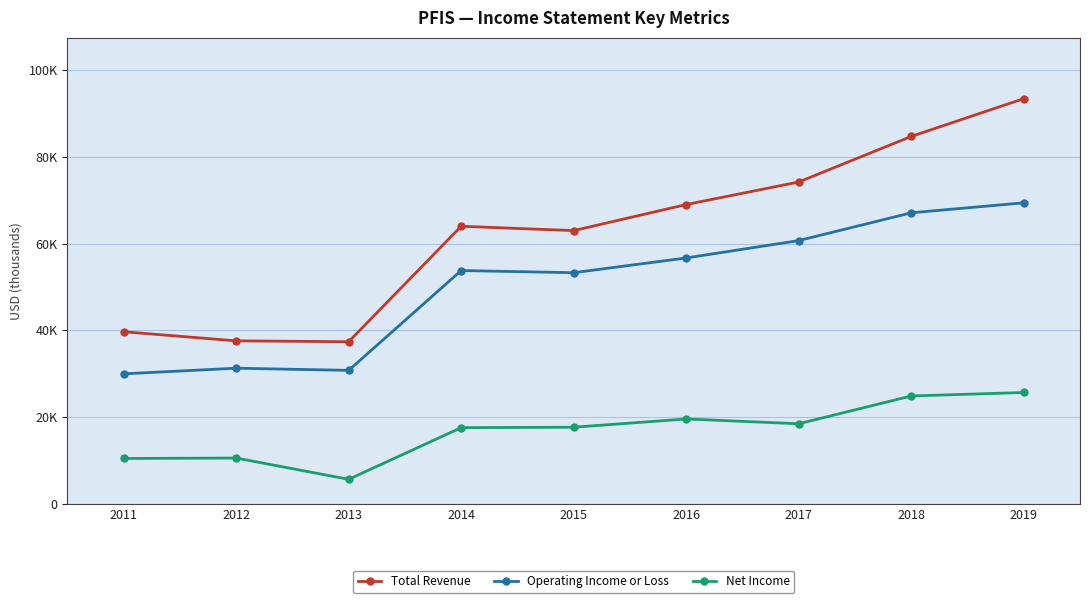

Is this an area chart (filled region under the line)?

No